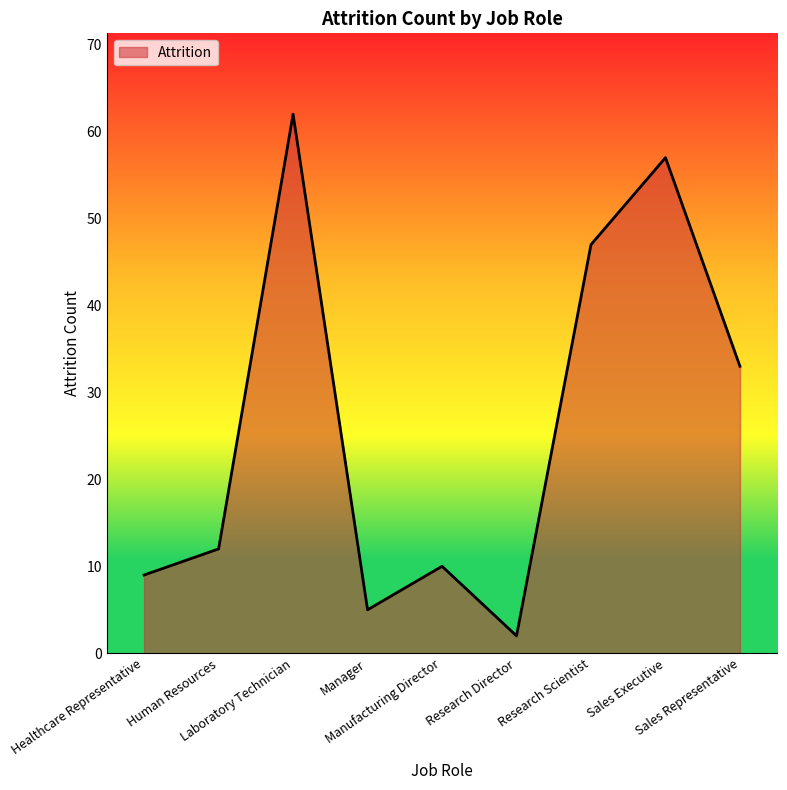

What is the approximate value at Sales Executive, to the nearest 5?

55